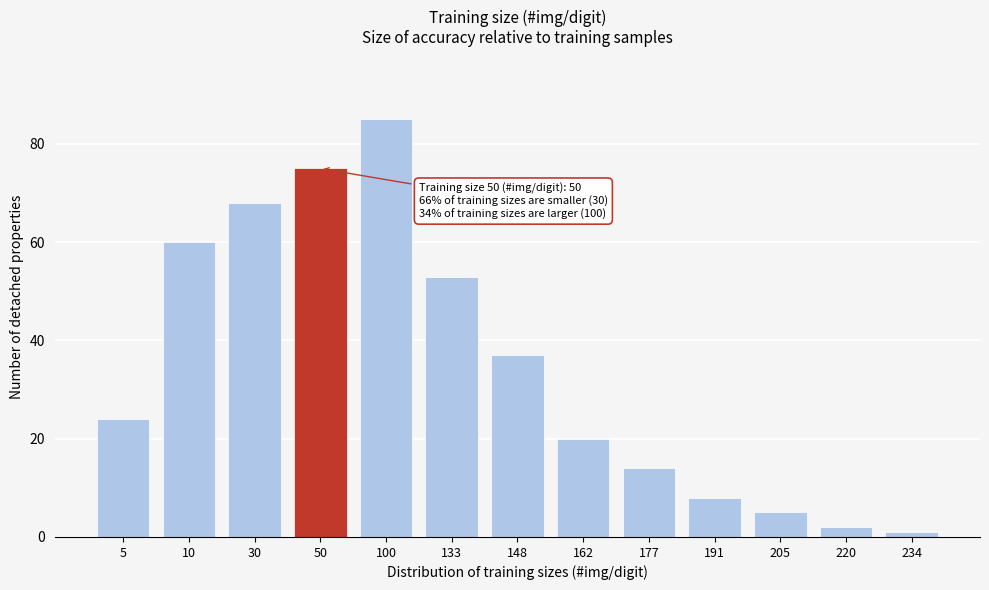

Reading left to right, extract all data points from this chart.

24	60	68	75	85	53	37	20	14	8	5	2	1